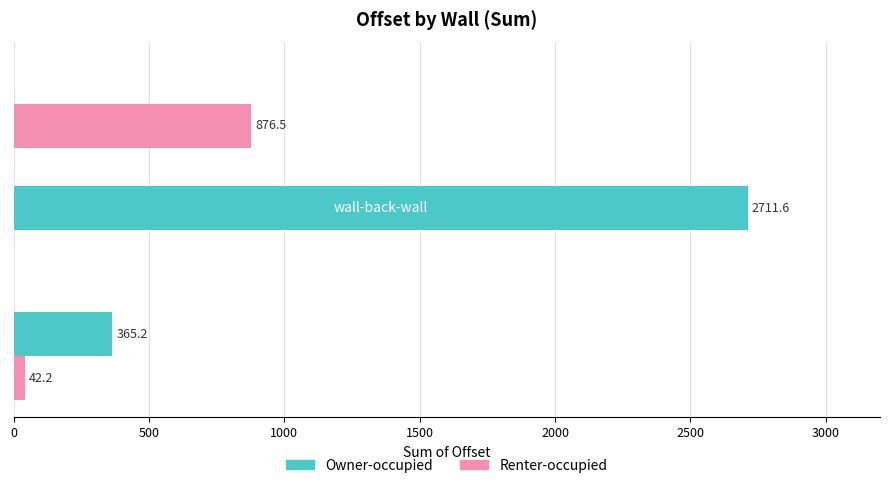

What is the maximum value shown in the chart?

2711.6